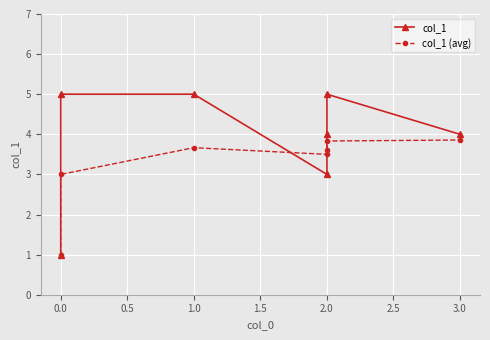

What is the total value across all series at 0.0?

8.0